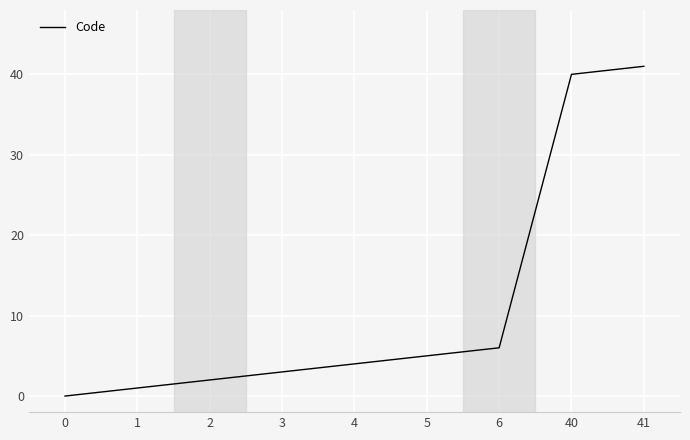

What is the change in value from 3 to 40?

+37